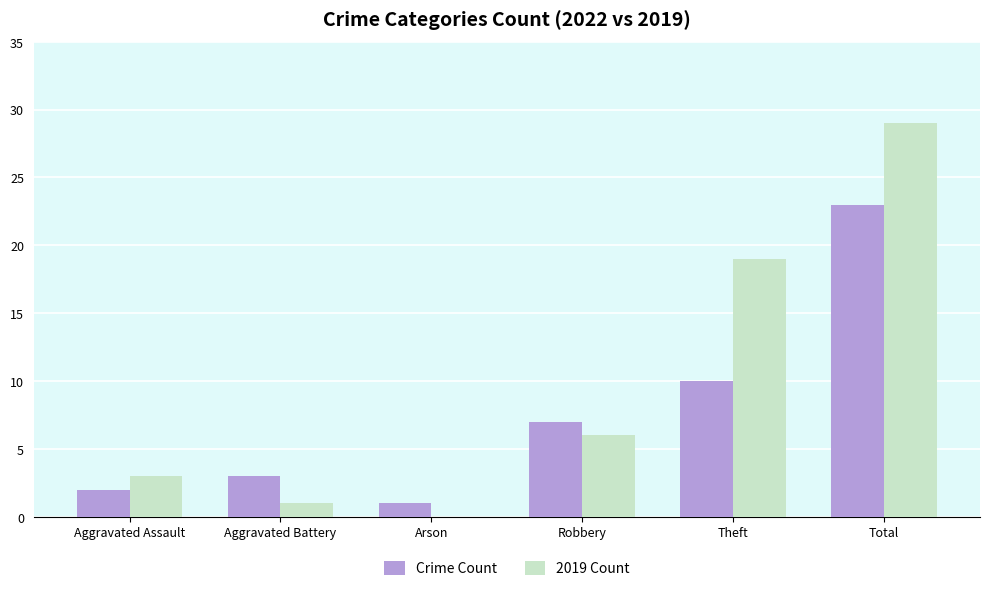

What is the difference between the 2019 Count values at Robbery and Theft?

13